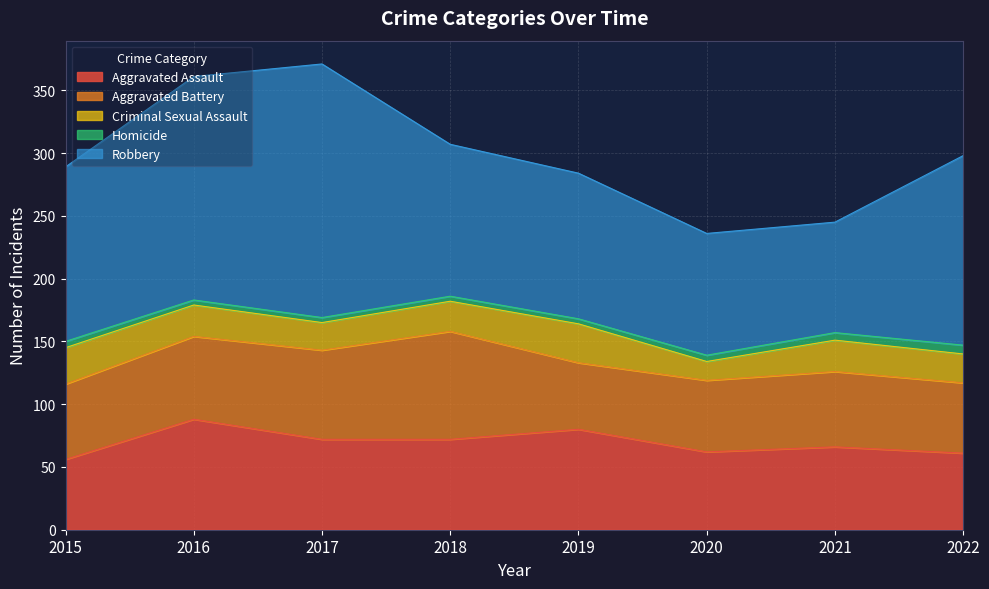

Reading right to left, what are all the values shown in this chart?

Aggravated Assault: 2022=61	2021=66	2020=62	2019=80	2018=72	2017=72	2016=88	2015=56
Aggravated Battery: 2022=56	2021=60	2020=57	2019=53	2018=86	2017=71	2016=66	2015=60
Criminal Sexual Assault: 2022=23	2021=25	2020=15	2019=31	2018=24	2017=22	2016=25	2015=29
Homicide: 2022=7	2021=6	2020=5	2019=4	2018=4	2017=4	2016=4	2015=5
Robbery: 2022=151	2021=88	2020=97	2019=116	2018=121	2017=202	2016=178	2015=139